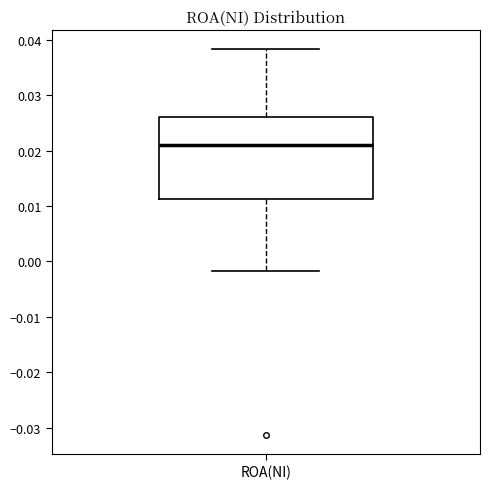

Read this box plot against the y-axis: the position of the median line, the range covered by the box, and the ends of both whiskers. The values are not printed on the chart, so give them approximately, as read against the axis.

median 0.021, box 0.011 to 0.026, whiskers -0.002 to 0.038